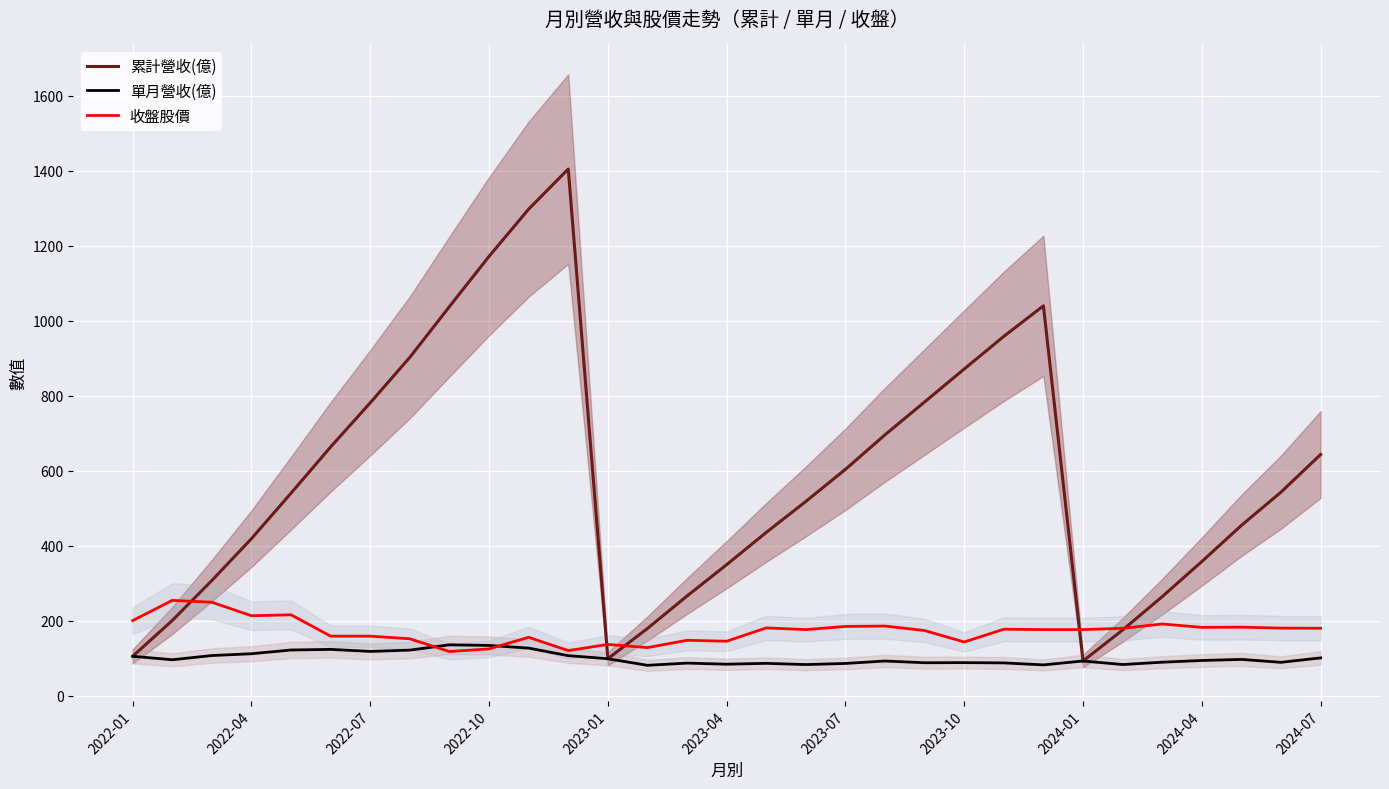

Reading left to right, transcribe all the data shown in this chart.

累計營收(億): 104.8	200.3	307.1	418.7	540.2	663.5	781.3	902.6	1038.0	1172.0	1298.0	1405.0	98.3	179.0	265.7	349.3	435.3	518.0	603.7	695.9	783.5	871.4	958.5	1040.0	92.2	175.0	264.0	357.6	454.1	542.8	643.3
單月營收(億): 104.8	95.5	106.8	111.6	121.6	123.2	117.8	121.3	135.4	133.8	126.6	106.5	98.3	80.7	86.6	83.7	86.0	82.7	85.7	92.2	87.6	87.9	87.2	81.8	92.2	82.8	89.0	93.6	96.4	88.7	100.5
收盤股價: 200.0	254.0	249.0	213.0	215.5	158.5	158.5	151.5	117.5	124.5	155.5	120.0	136.5	128.0	147.5	145.0	180.5	176.0	184.5	185.5	173.5	143.0	177.0	176.0	176.0	179.5	191.0	182.0	182.5	180.0	179.5